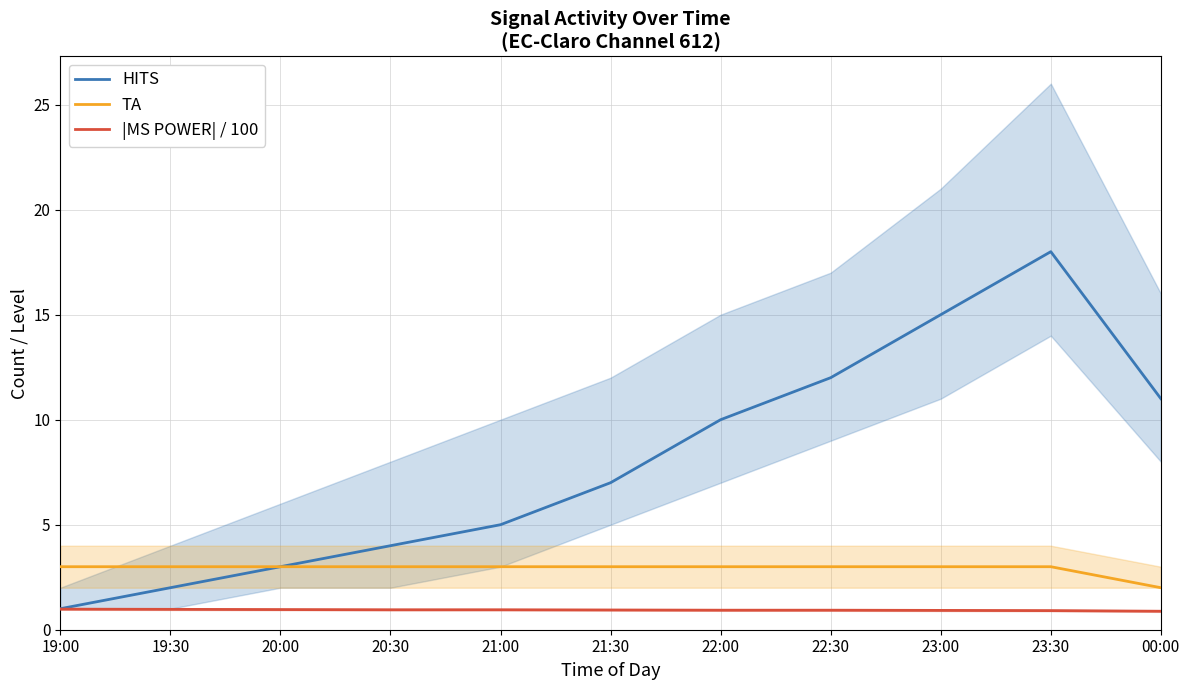

Which has a higher value, 21:30 or 22:30?

22:30